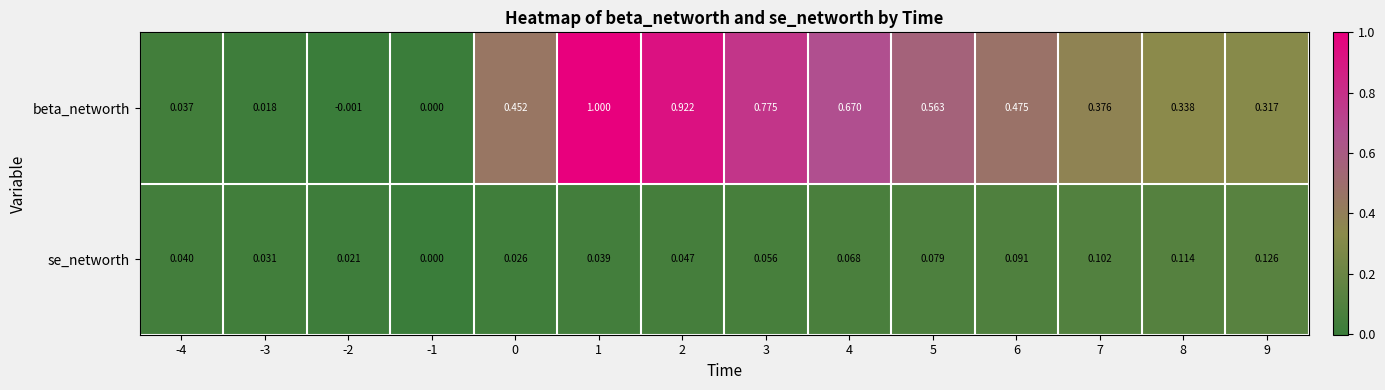

Which series has the largest total across all categories?

beta_networth